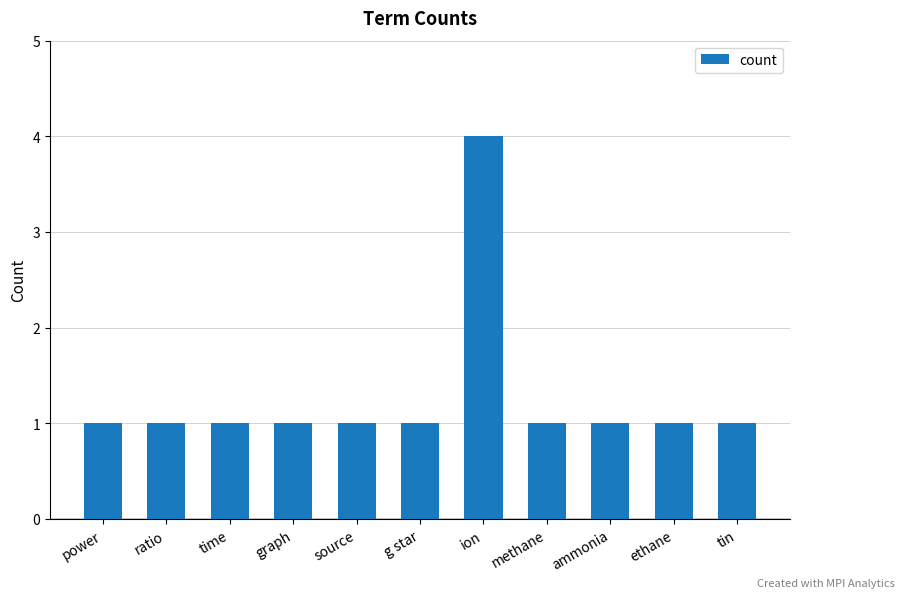

Reading left to right, what are all the values shown in this chart?

1	1	1	1	1	1	4	1	1	1	1